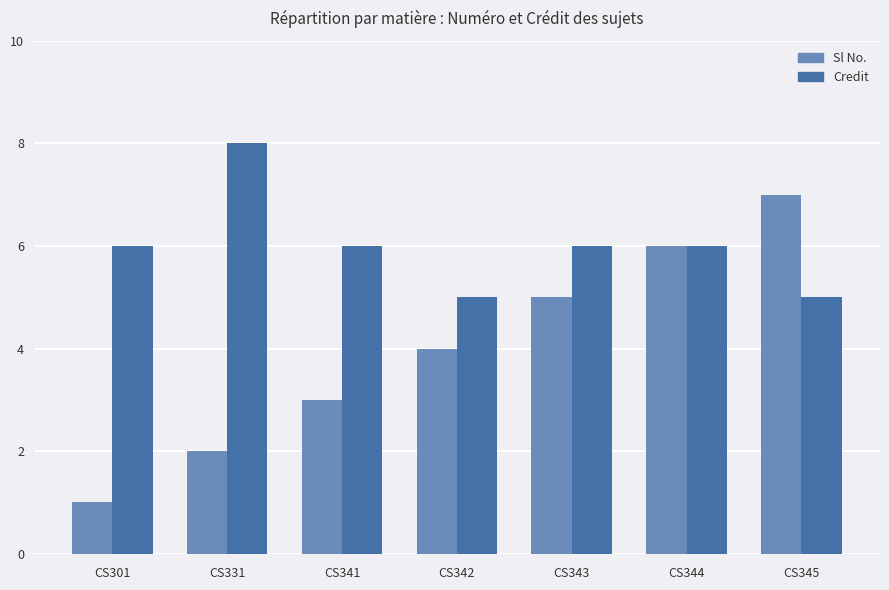

The value of Credit at CS344 is 10. True or false?

False